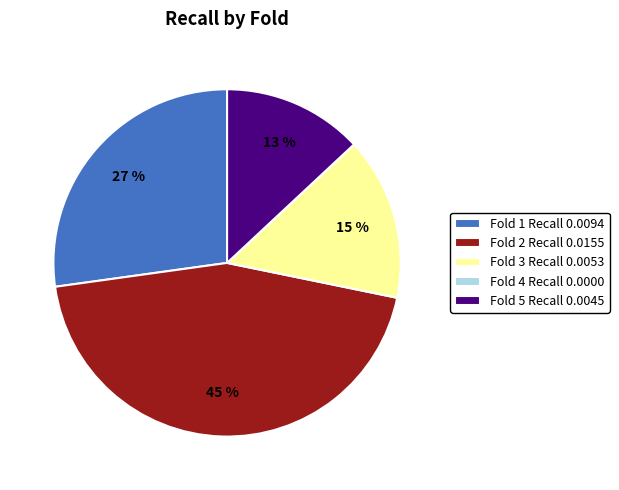

To the nearest percent, what is the difference between the largest and smallest slice percentages?

45%